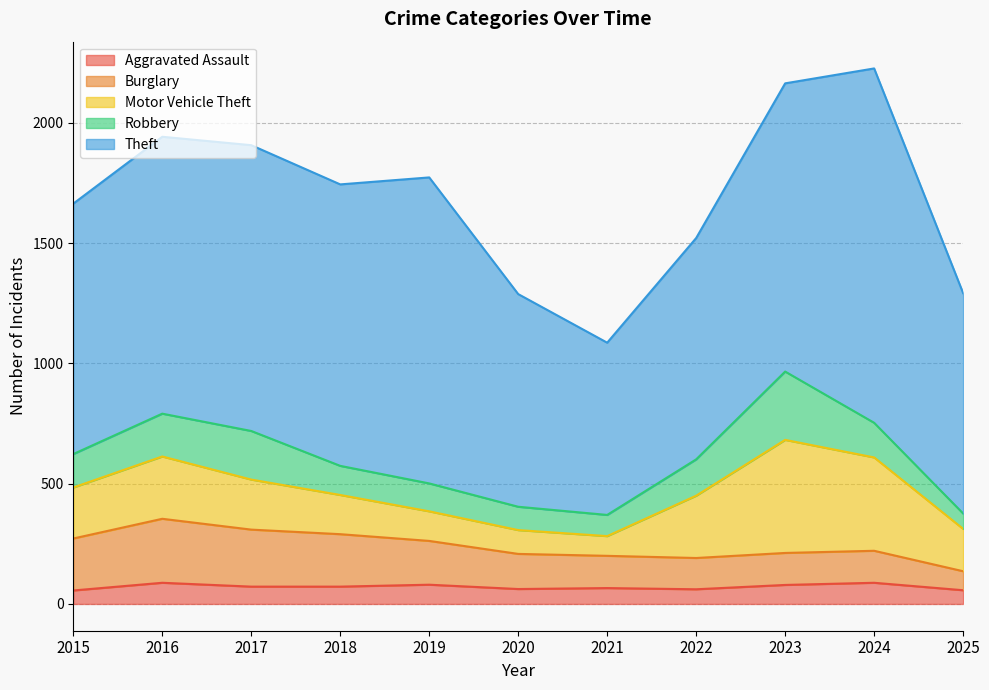

True or false: Robbery and Aggravated Assault intersect in this chart.

False